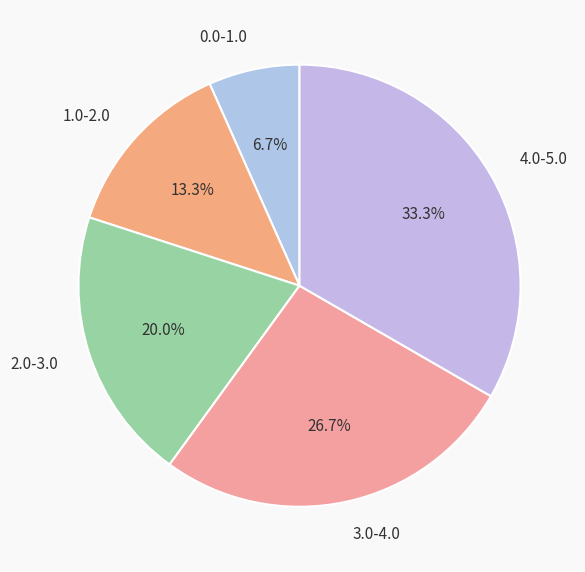

What percentage do 1.0-2.0 and 3.0-4.0 together represent?

40.0%